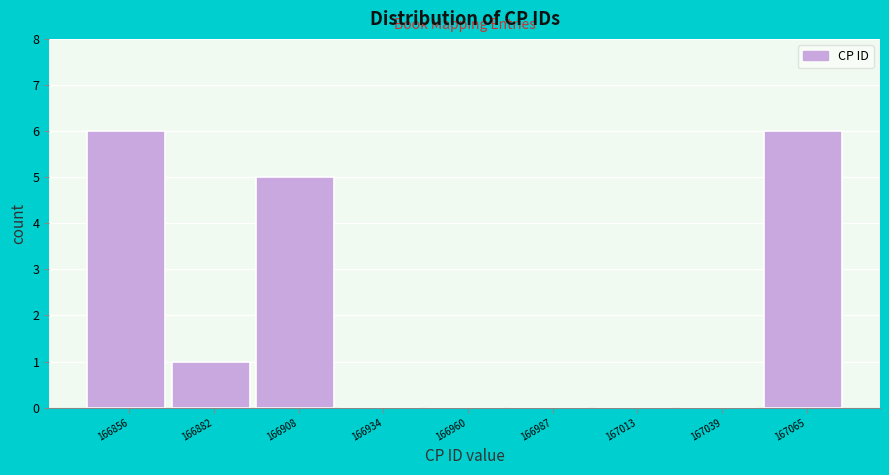

Reading left to right, what are all the values shown in this chart?

166856=6	166882=1	166908=5	166934=0	166960=0	166987=0	167013=0	167039=0	167065=6